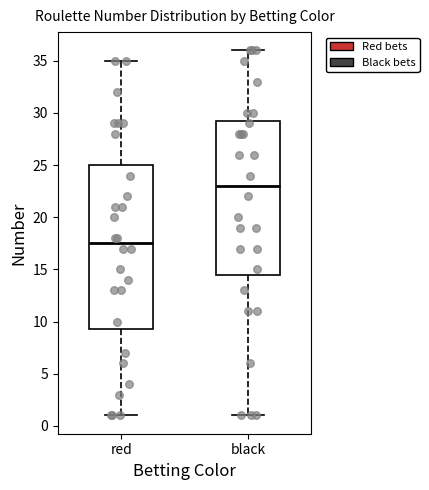

Where does the median line of the box for red sit on the y-axis? The values are not printed on the chart, so give them approximately, as read against the axis.

17.5